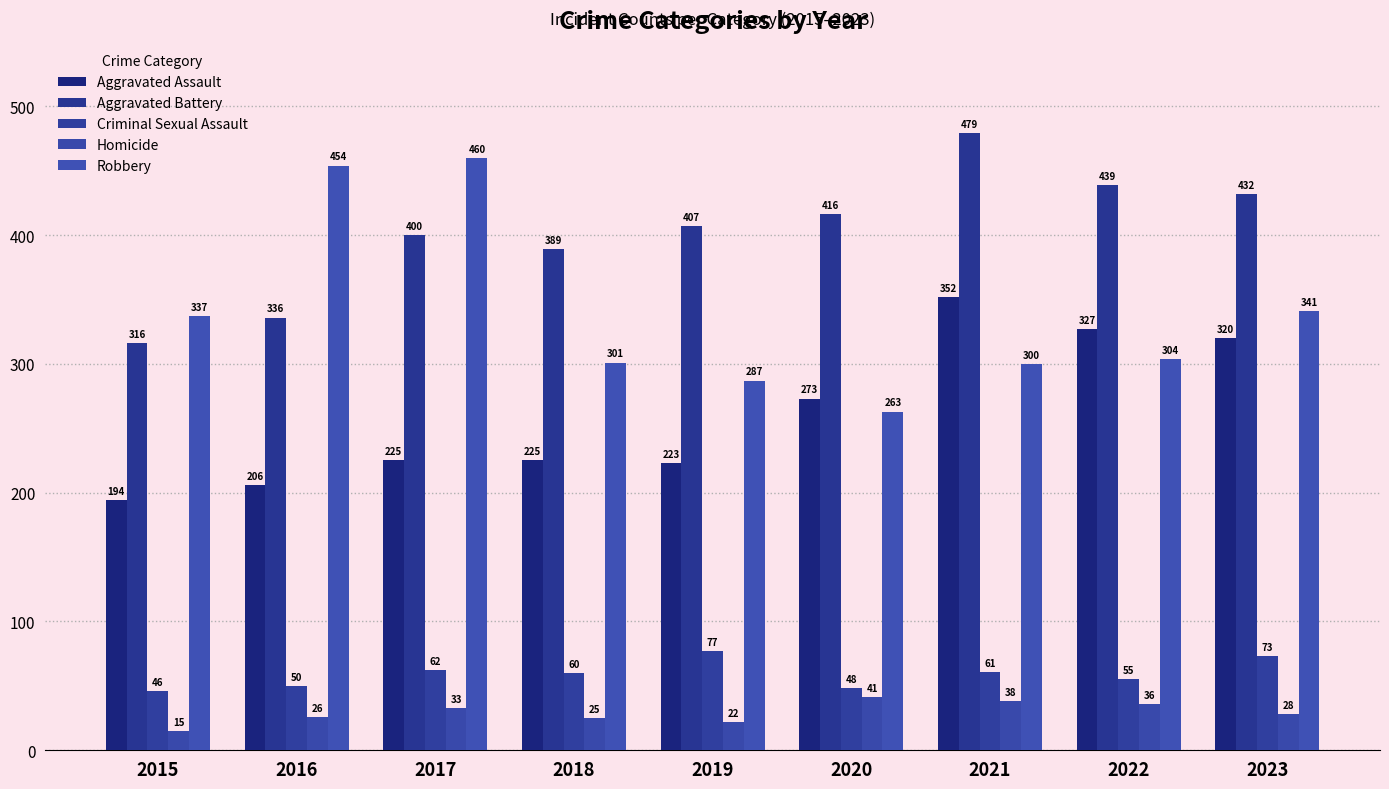

How many distinct data groups are displayed?

5